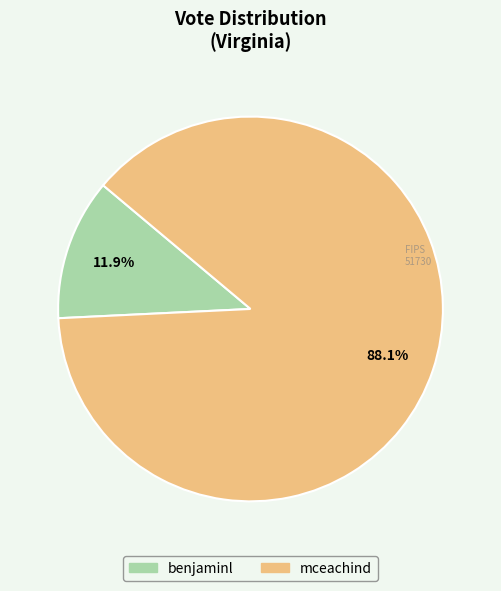

Combined, do benjaminl and mceachind account for over 50%?

Yes